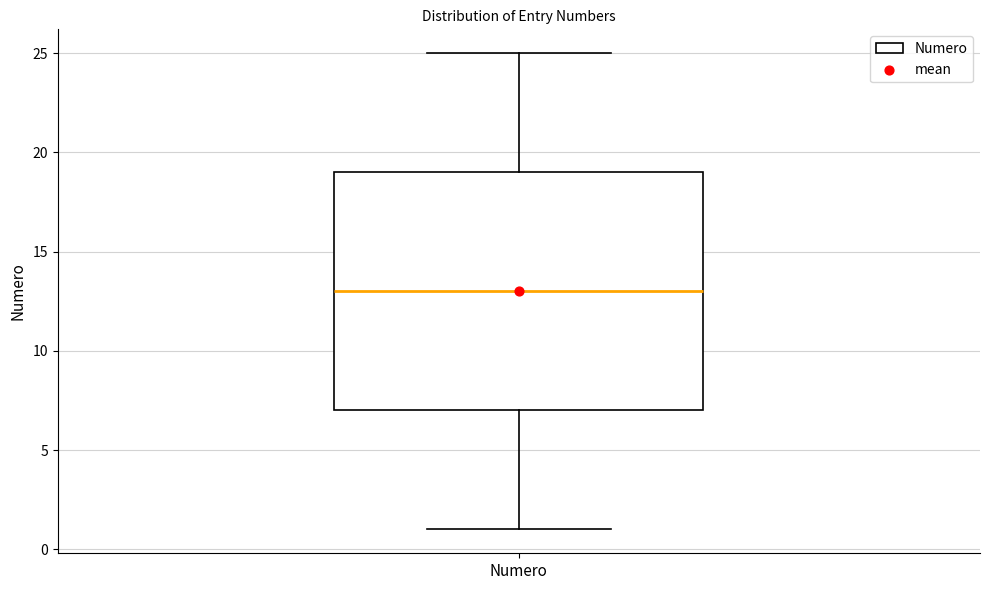

Where does the lower whisker of the box for Numero end on the y-axis? The values are not printed on the chart, so give them approximately, as read against the axis.

1